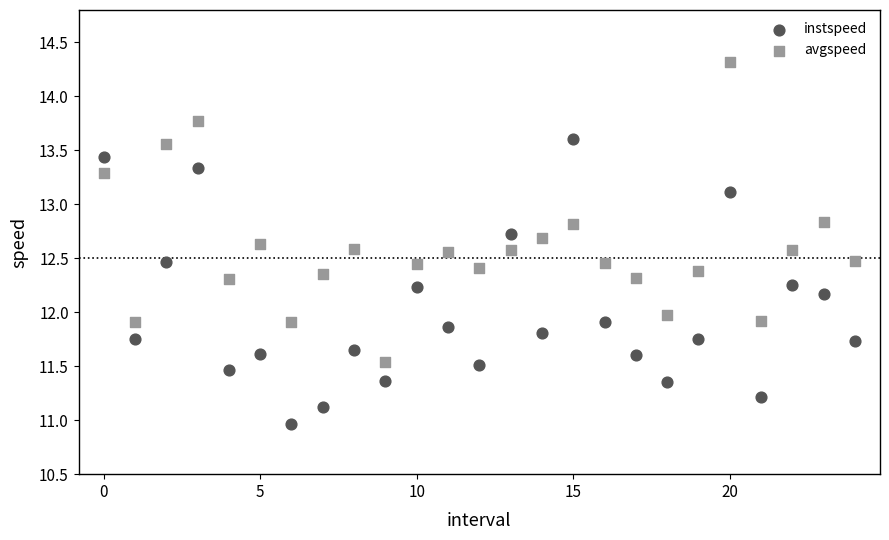

Which series reaches the minimum Y coordinate?

instspeed